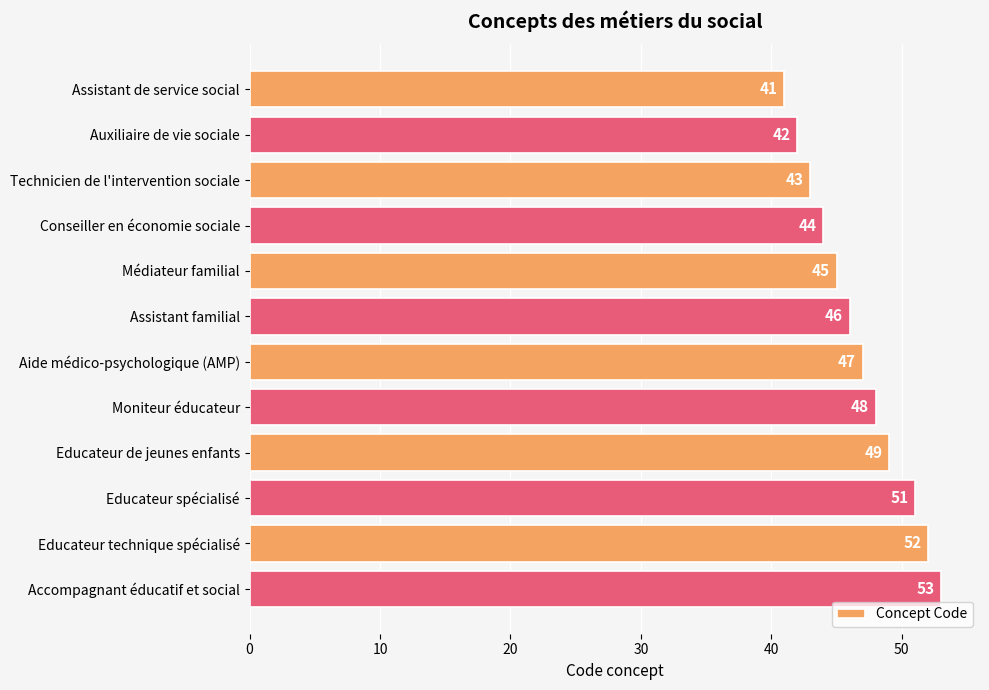

What is the smallest value displayed?

41